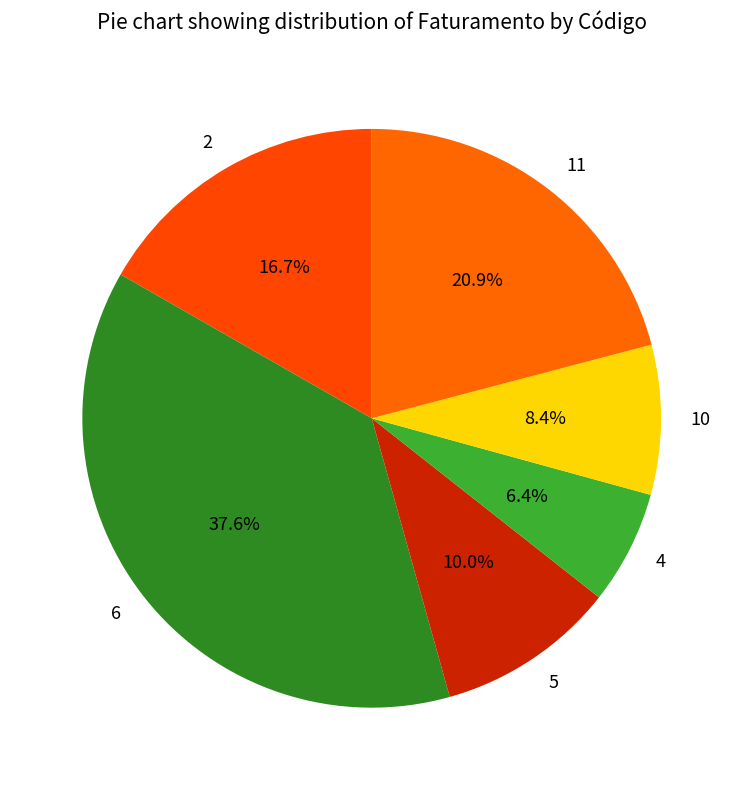

The 11 slice represents 21% of the pie. True or false?

True